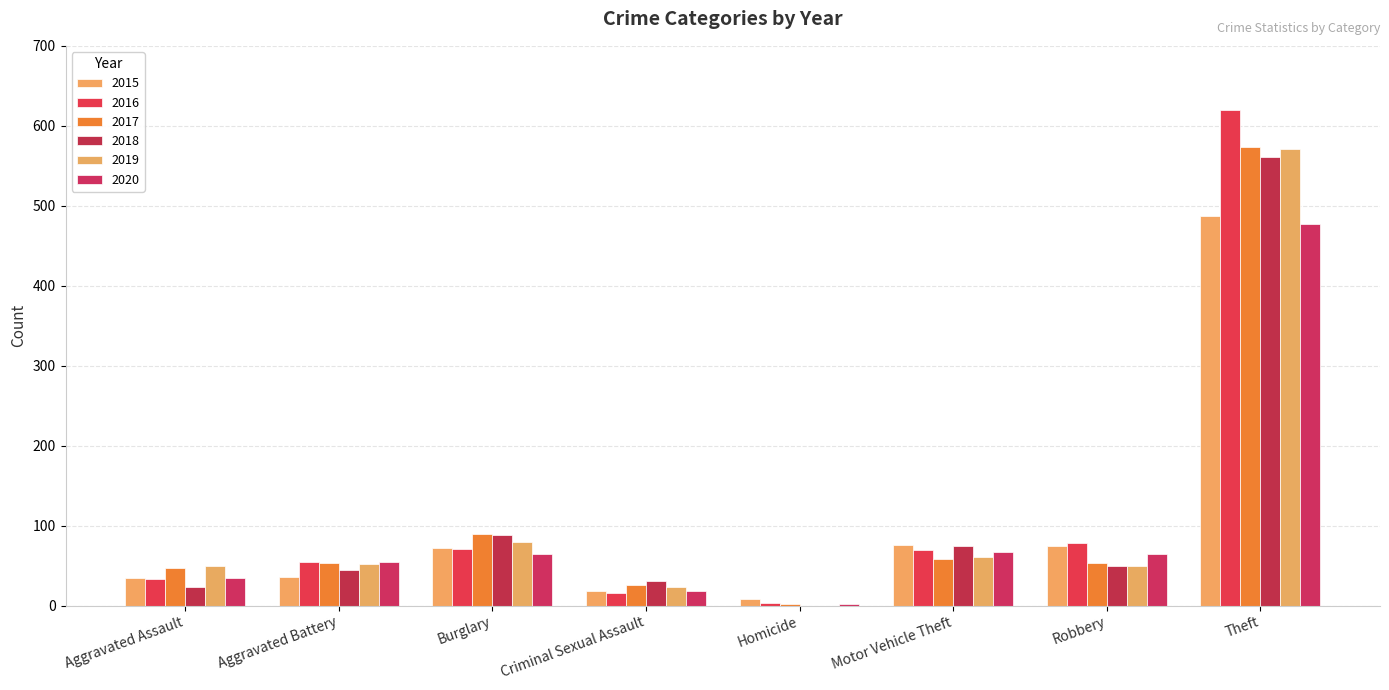

Count the number of data series in this chart.

6